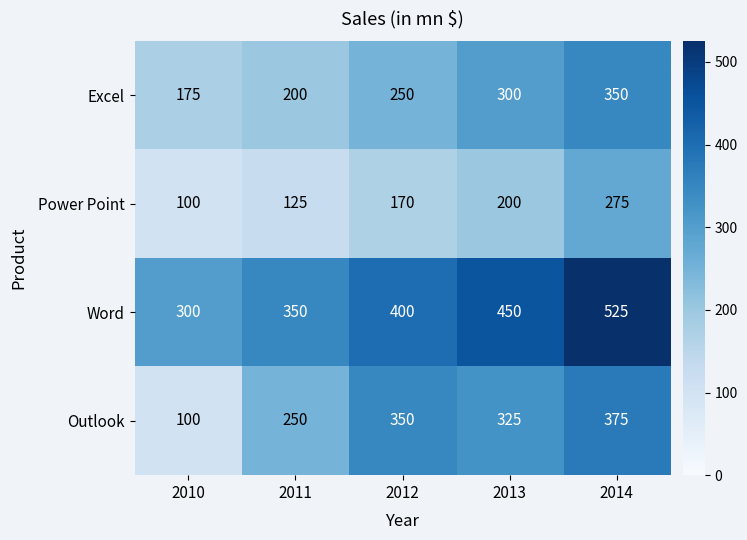

What is the difference between the highest and lowest values at 2011?

225